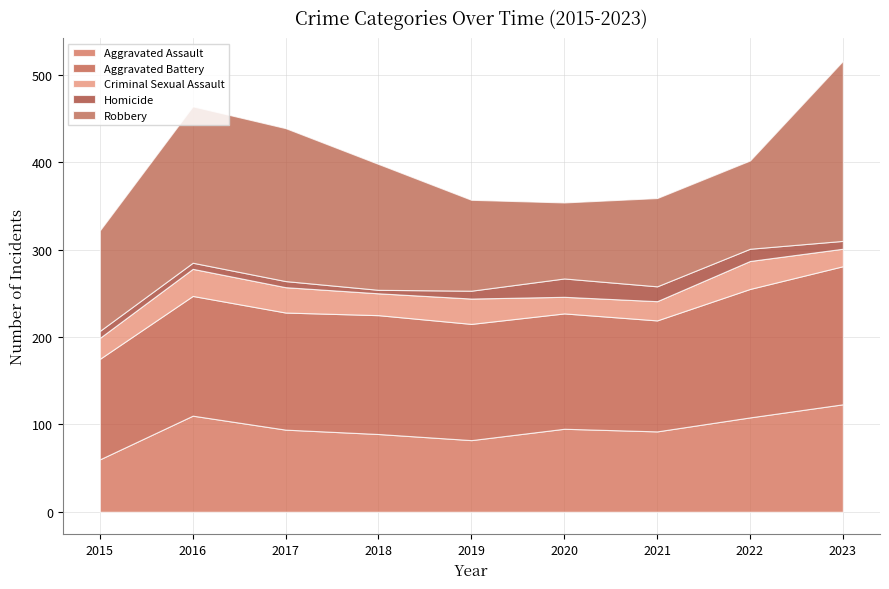

At how many categories does at least one series exceed 178?

2